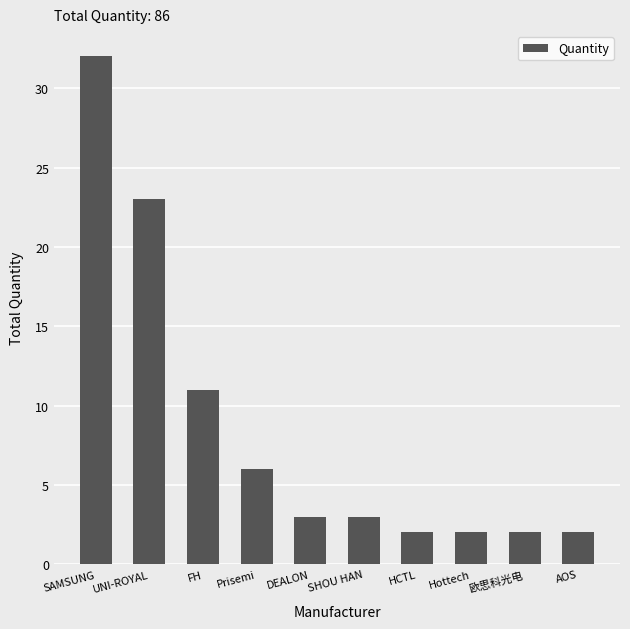

Reading left to right, list all the values displayed in this chart.

32	23	11	6	3	3	2	2	2	2